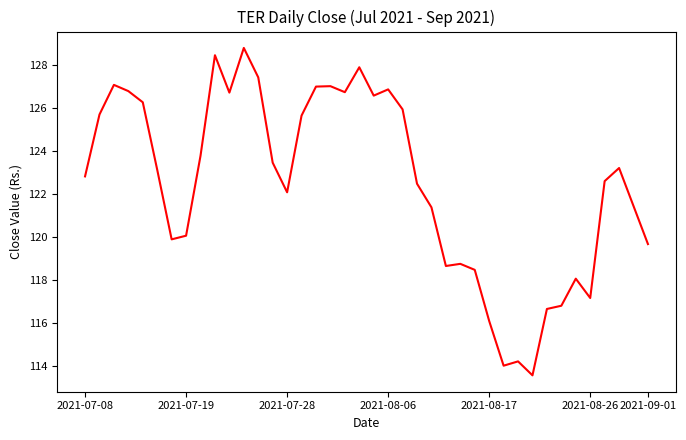

What is the difference between the maximum and minimum values?

15.2